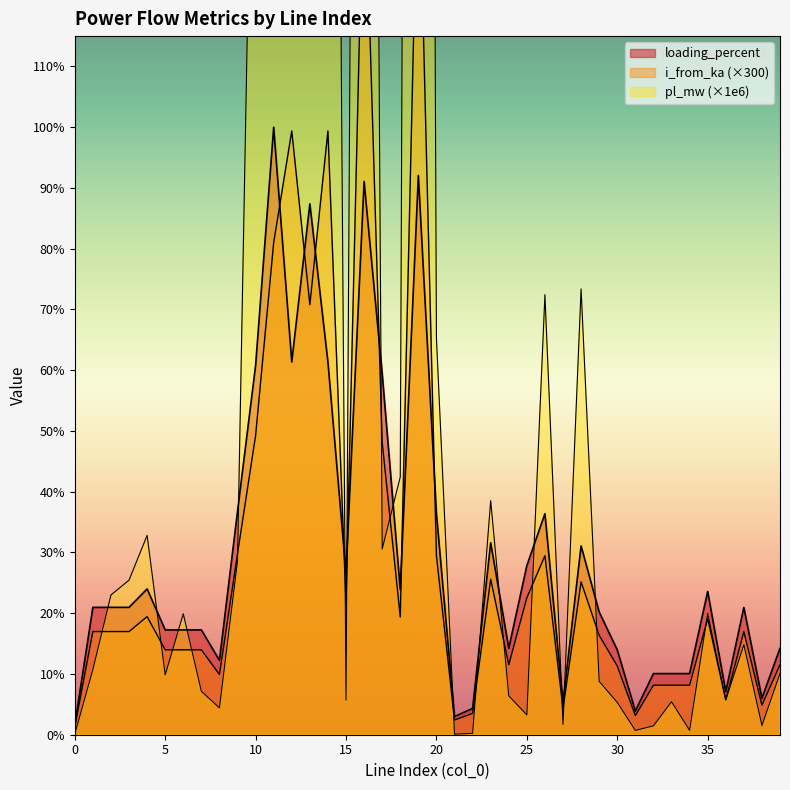

At which label does loading_percent first exceed 10?

1